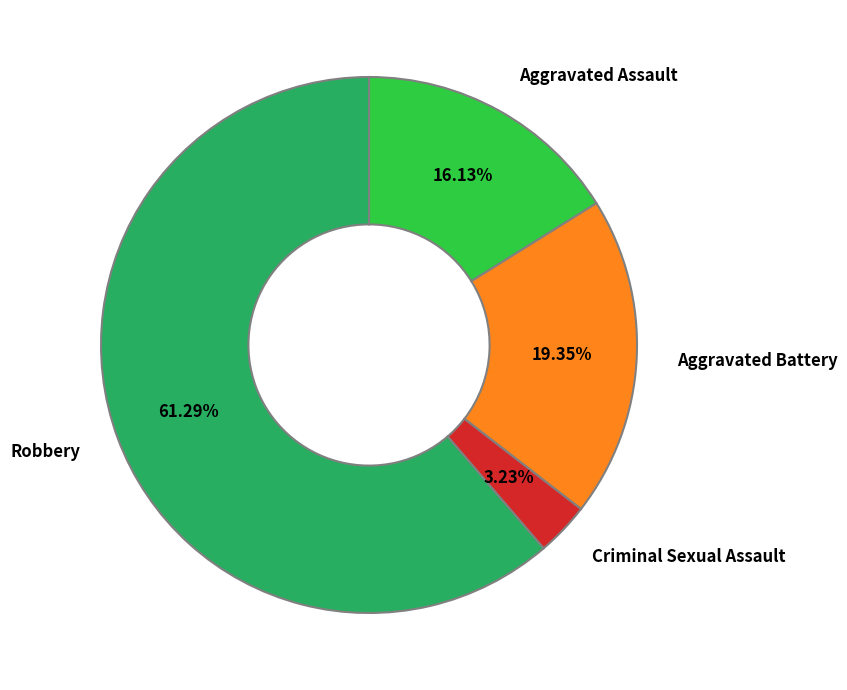

Is the sum of Robbery and Aggravated Battery greater than half?

Yes